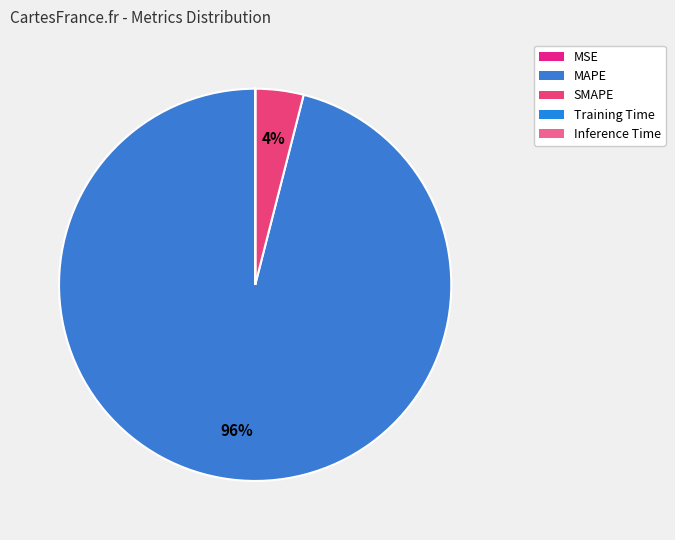

Is MAPE the majority of the pie?

Yes